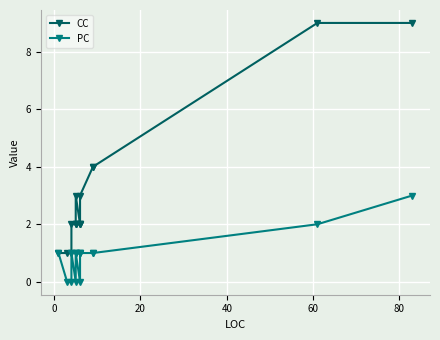

What is the average value of the PC series?

1